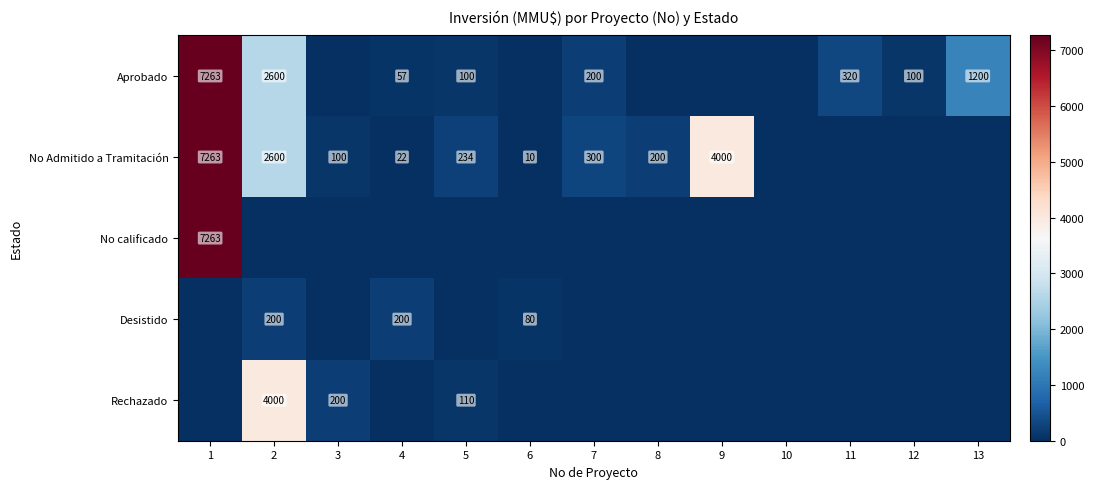

What is the total value across all series at 4?

279